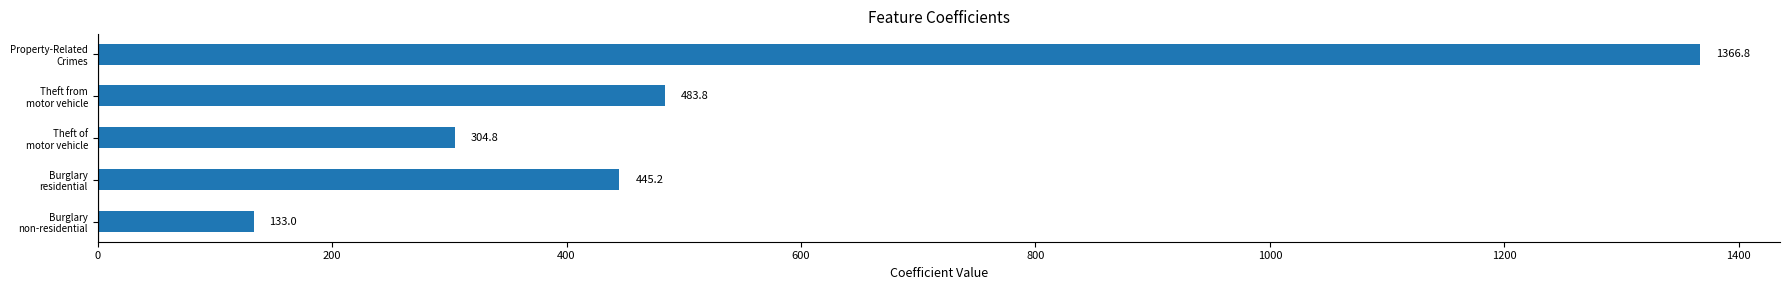

What is the difference between the second highest and minimum values?

350.8